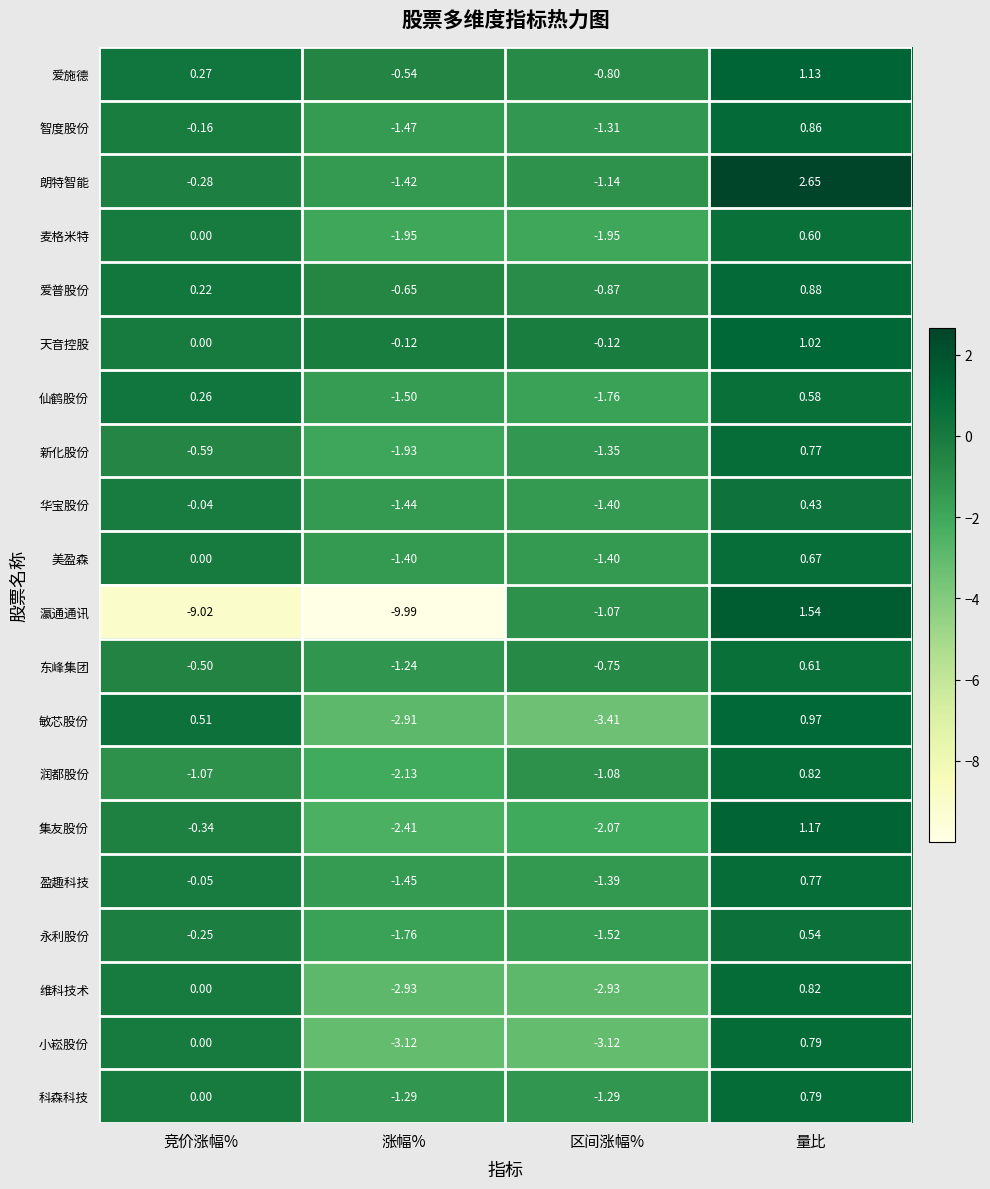

How many distinct data groups are displayed?

20